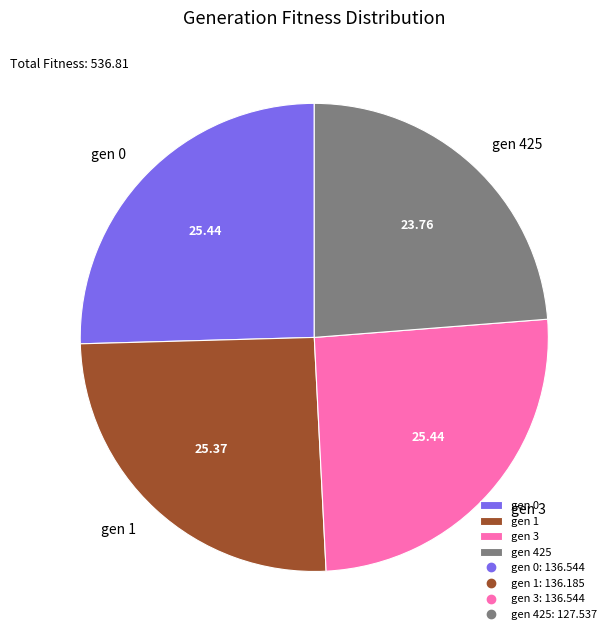

Is the sum of gen 3 and gen 0 greater than half?

Yes